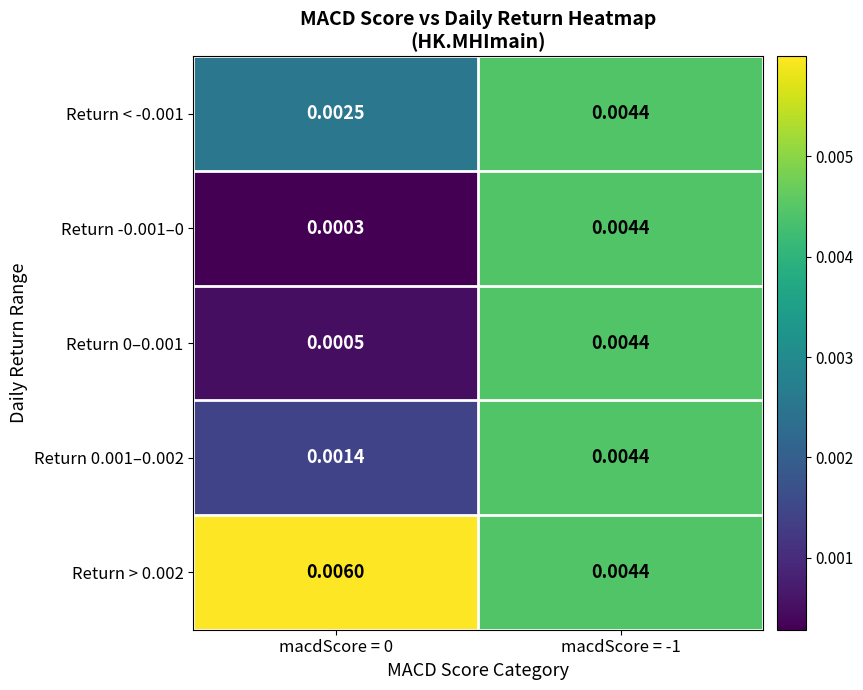

Count the number of data series in this chart.

5